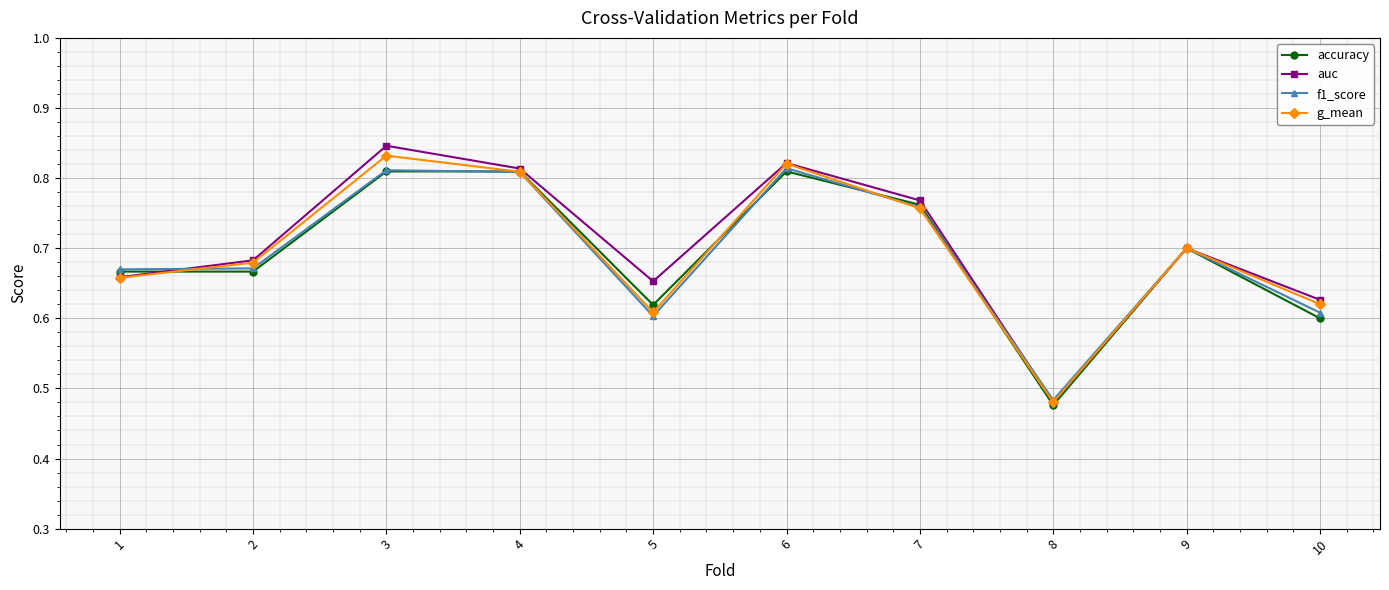

What is the total value across all series at 2?

2.7